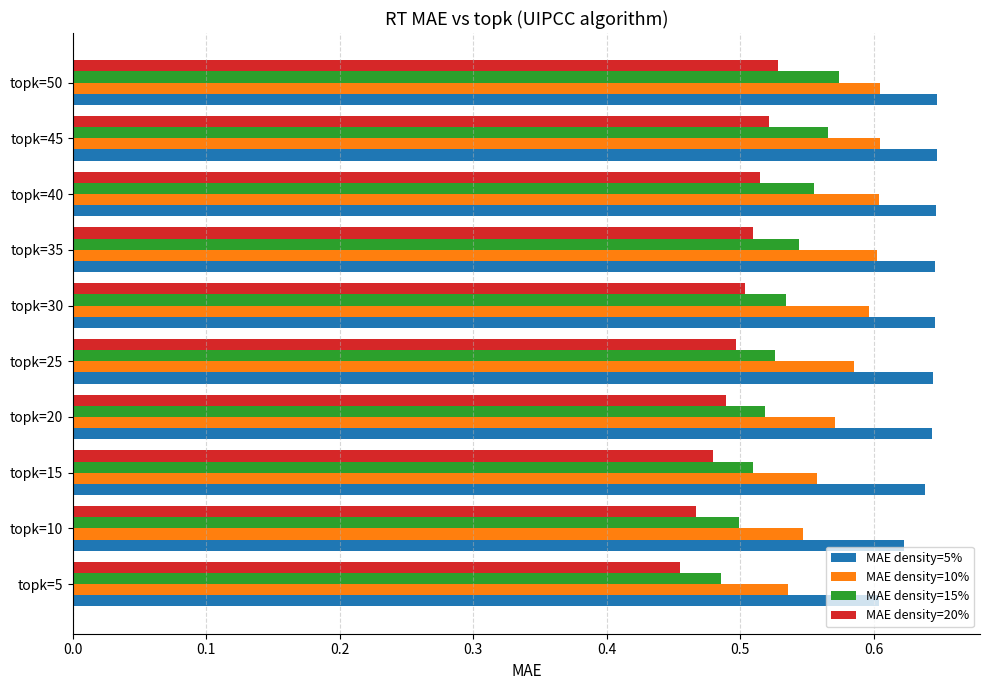

Rank the series by their maximum value, from highest to lowest.

MAE density=5%, MAE density=10%, MAE density=15%, MAE density=20%